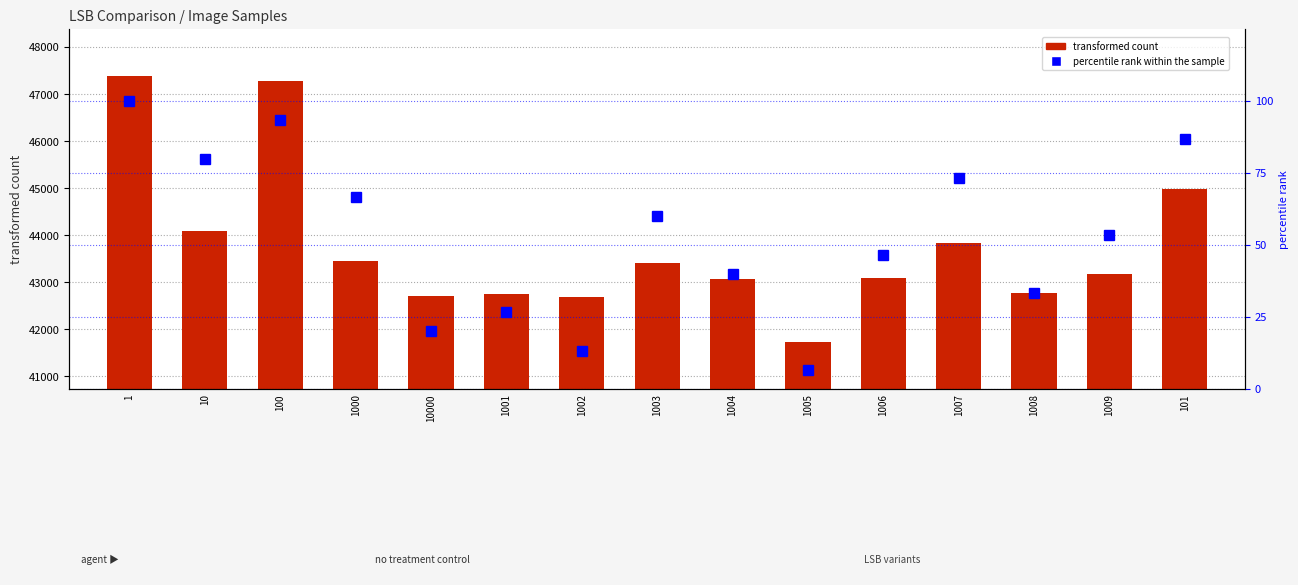

What is the difference between the maximum and minimum values in the percentile rank within the sample series?

93.3